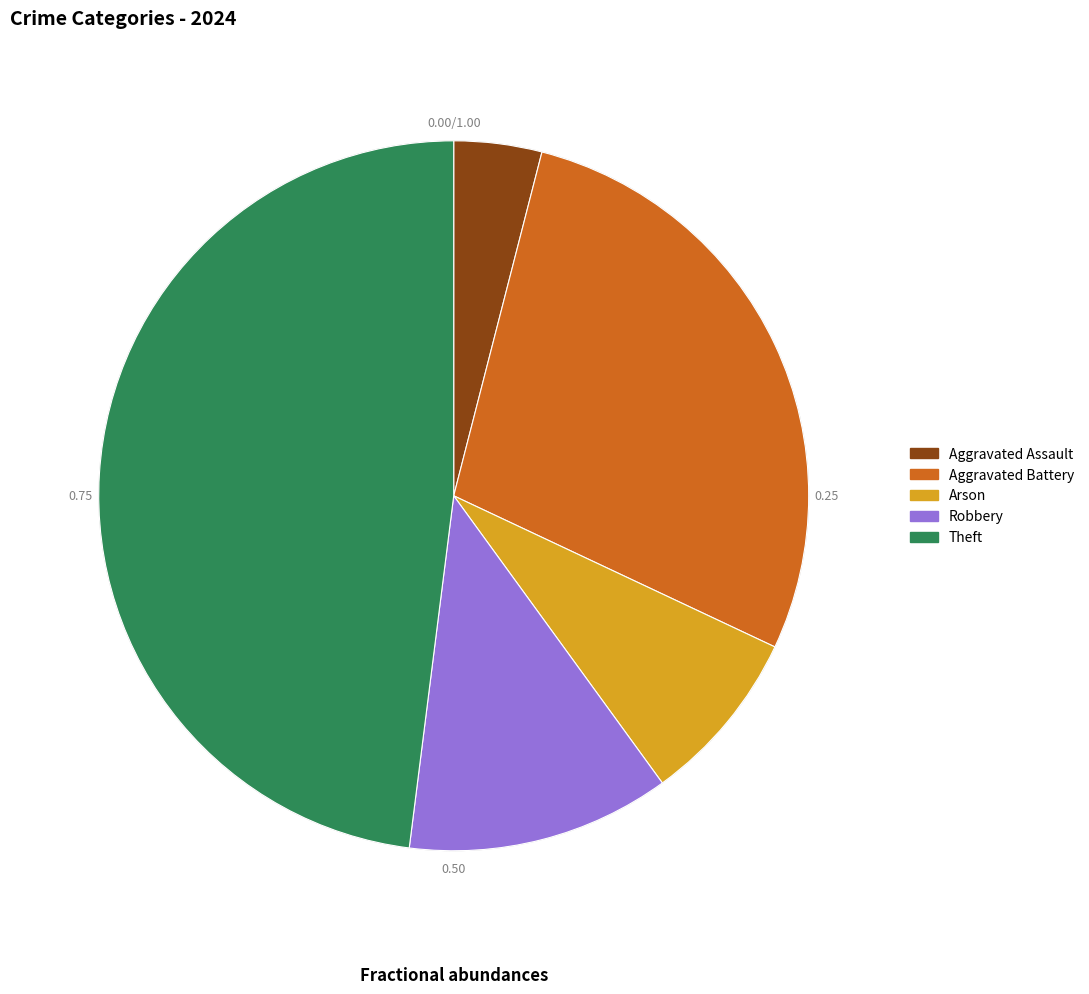

Which category has the smallest portion of the pie?

Aggravated Assault